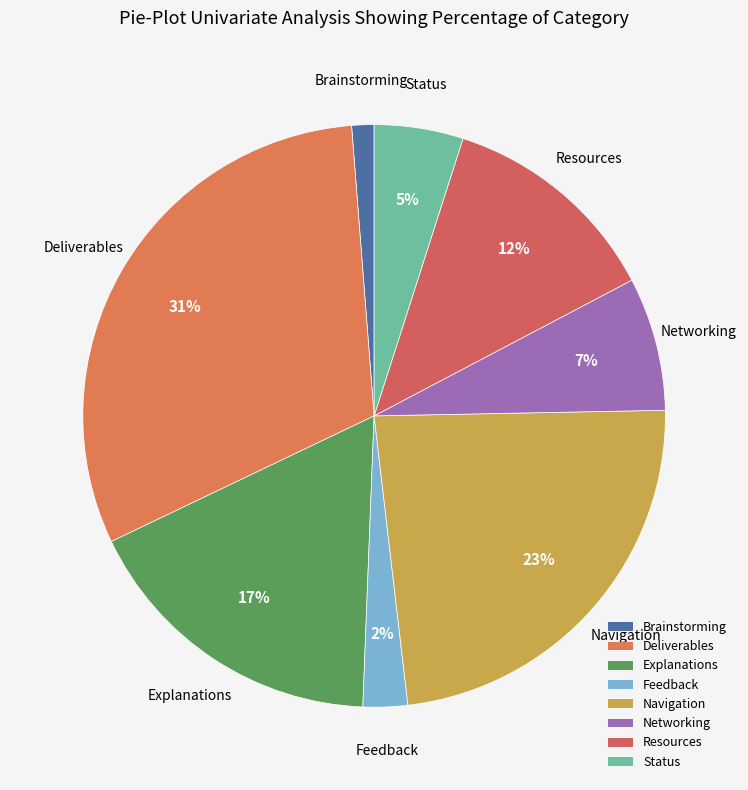

Rank the categories by value from highest to lowest.

Deliverables, Navigation, Explanations, Resources, Networking, Status, Feedback, Brainstorming